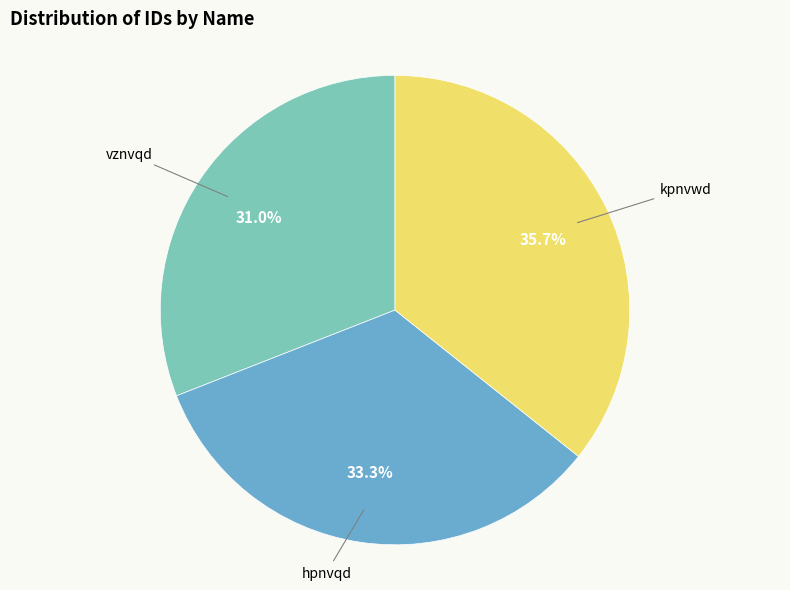

Is it true that vznvqd is 45% of the pie?

False